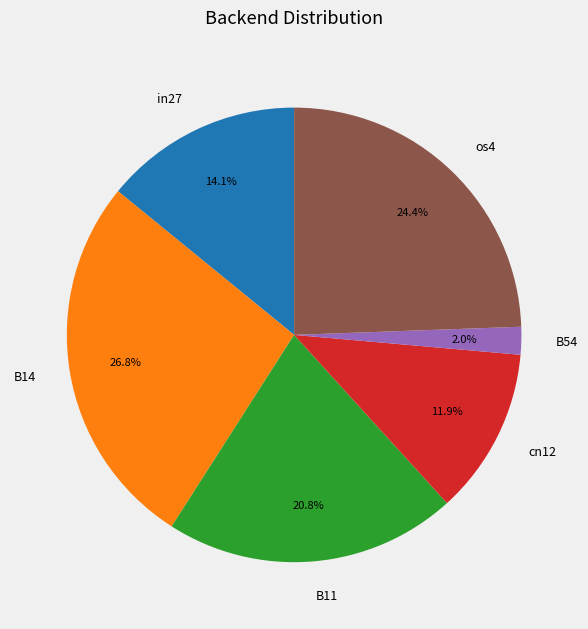

True or false: os4 accounts for 37% of the total.

False